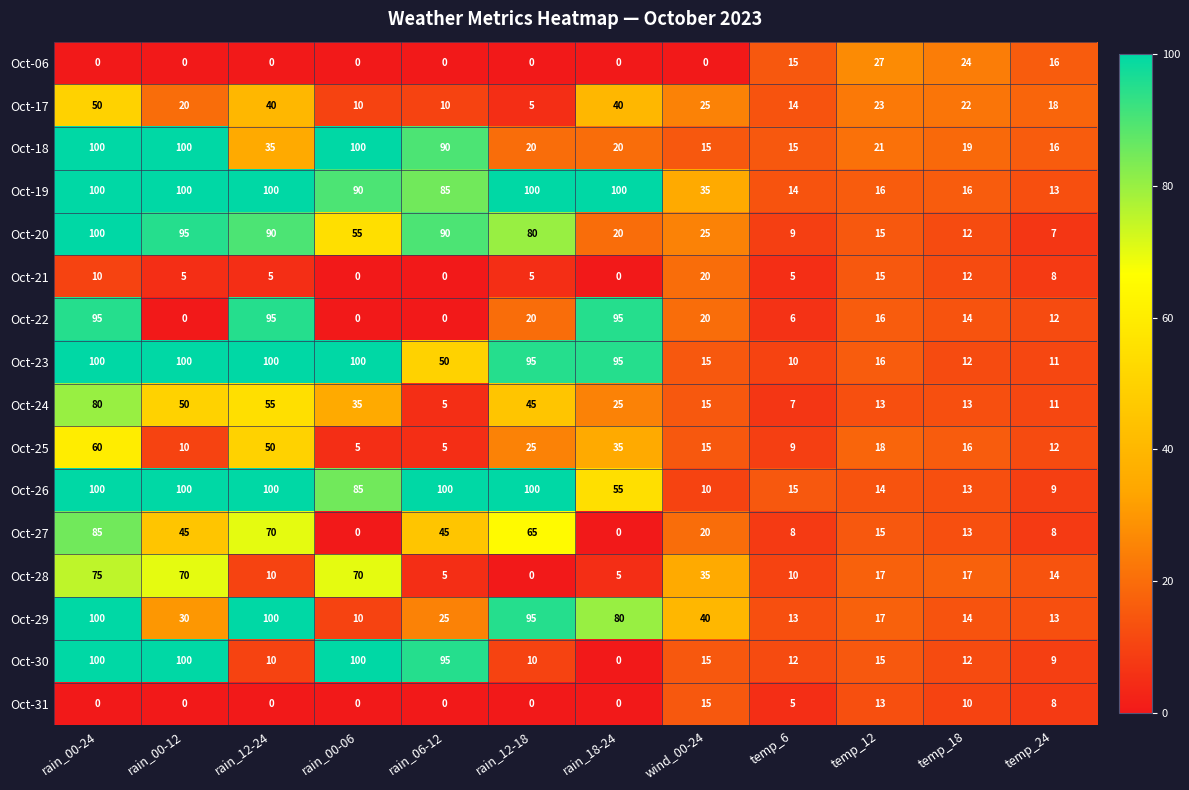

Between rain_06-12 and temp_18, which series saw the biggest shift?

Oct-26